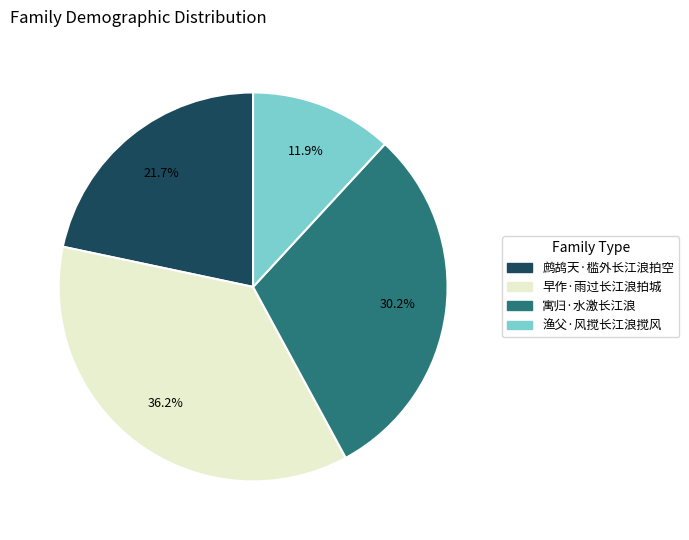

True or false: 渔父·风搅长江浪搅风 accounts for 25% of the total.

False